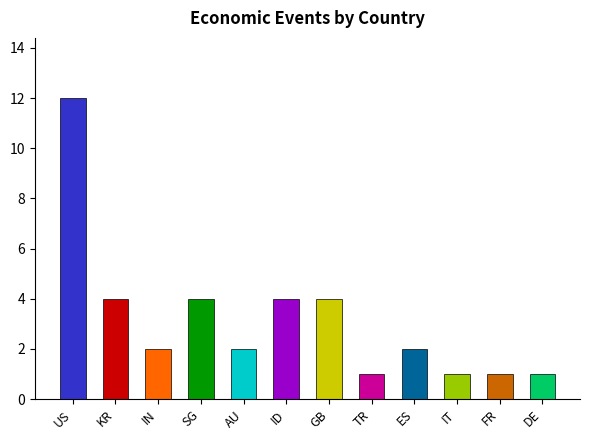

Does the chart contain any negative values?

No